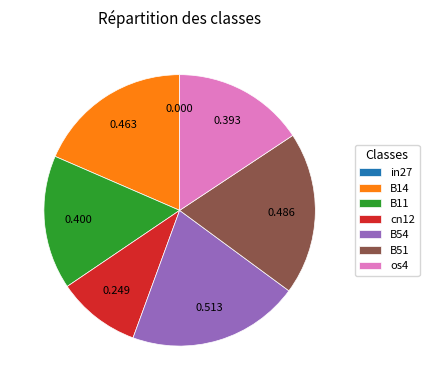

Combined, do os4 and B51 account for over 50%?

No